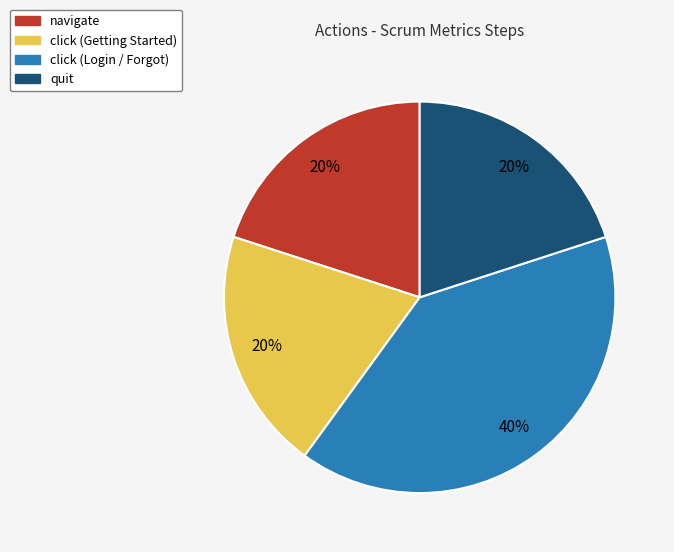

Which category has the biggest portion of the pie?

click (Login / Forgot)